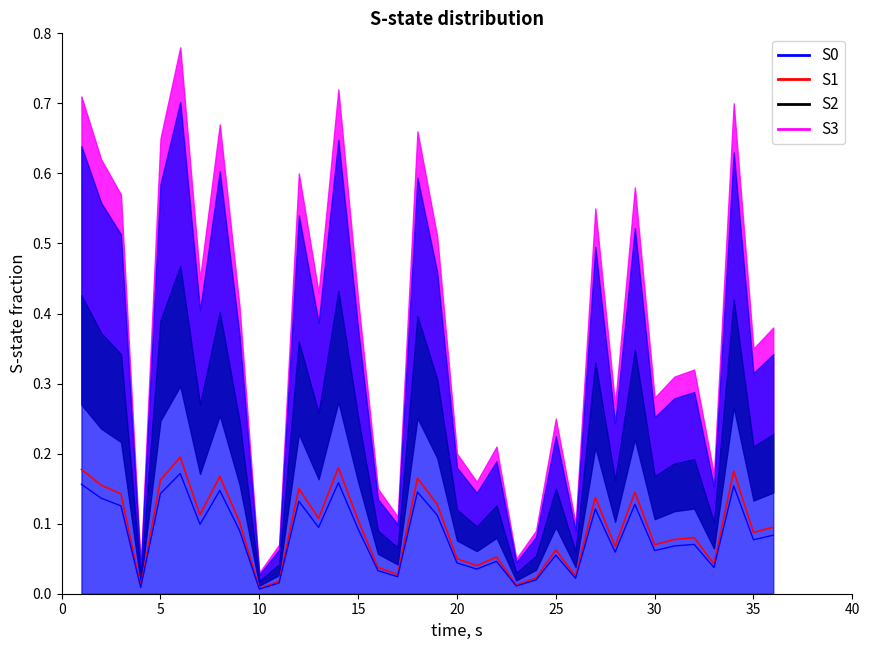

What is the maximum value shown in the chart?

0.2